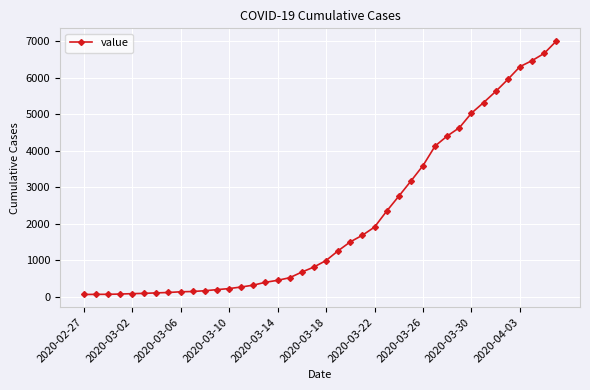

What is the maximum value shown in the chart?

7004